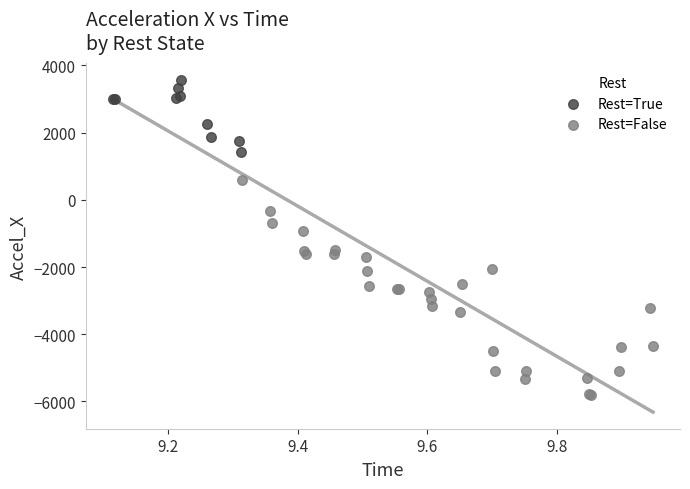

Which series has the widest spread of Y values?

Rest=False